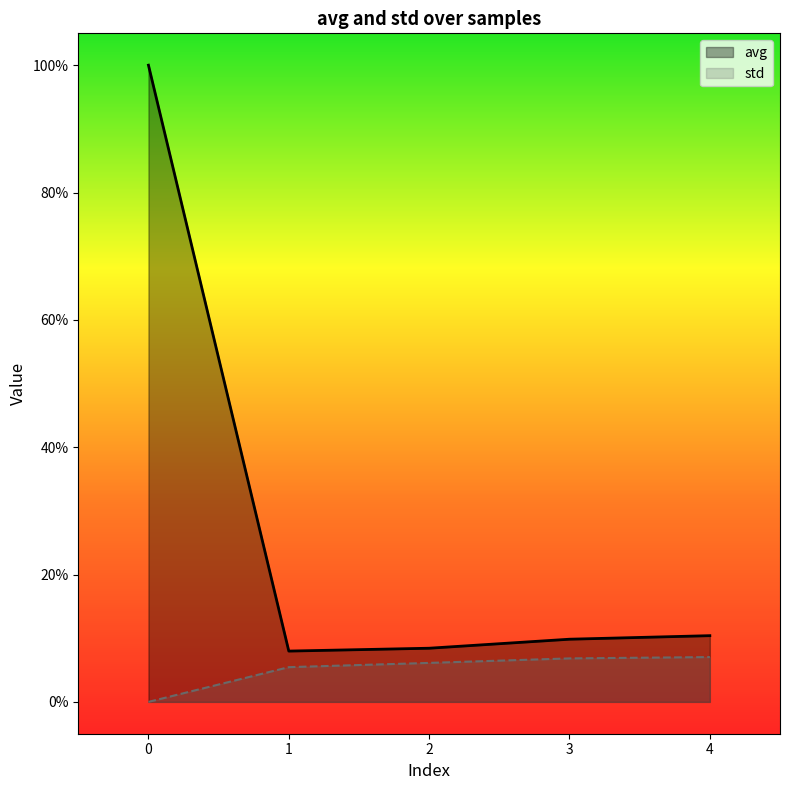

What are all the series names shown in the legend?

avg, std